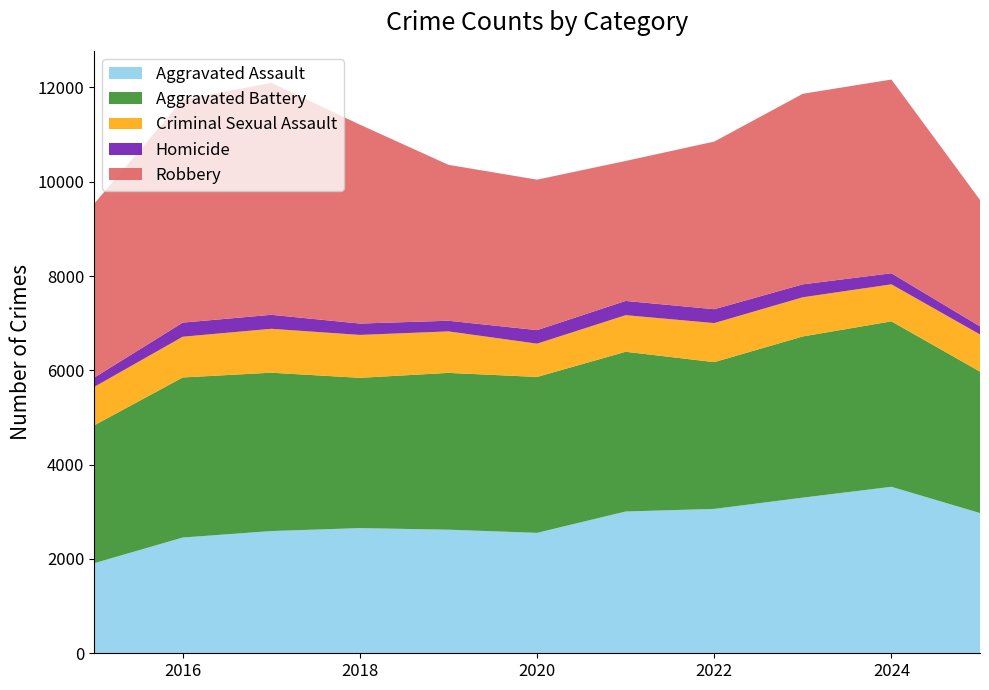

Reading right to left, transcribe all the data shown in this chart.

Aggravated Assault: 2025=2974	2024=3531	2023=3301	2022=3062	2021=3007	2020=2554	2019=2621	2018=2655	2017=2592	2016=2455	2015=1910
Aggravated Battery: 2025=3000	2024=3509	2023=3419	2022=3113	2021=3388	2020=3307	2019=3326	2018=3187	2017=3359	2016=3395	2015=2924
Criminal Sexual Assault: 2025=788	2024=785	2023=831	2022=828	2021=776	2020=706	2019=880	2018=910	2017=931	2016=864	2015=815
Homicide: 2025=171	2024=235	2023=274	2022=294	2021=302	2020=287	2019=226	2018=241	2017=297	2016=299	2015=197
Robbery: 2025=2682	2024=4109	2023=4042	2022=3556	2021=2969	2020=3191	2019=3307	2018=4219	2017=4920	2016=4726	2015=3688